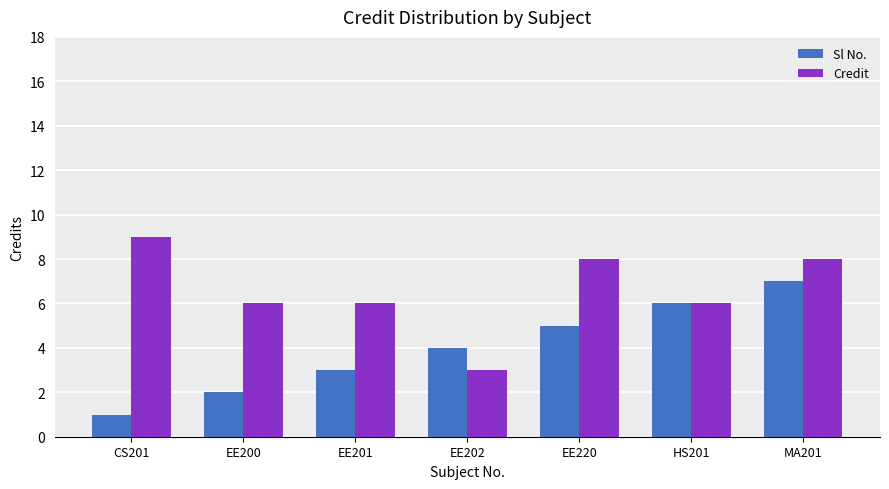

What is the label of the 7th bar from the left?

MA201